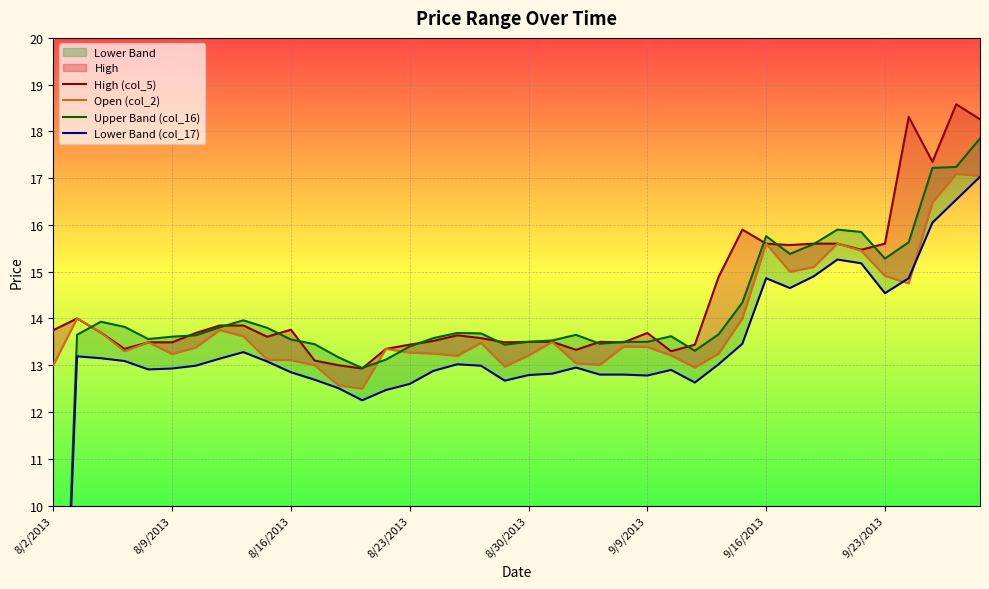

At 8/30/2013, list the series in order from largest to smallest.

Upper Band (col_16), High (col_5), Open (col_2), Lower Band (col_17)